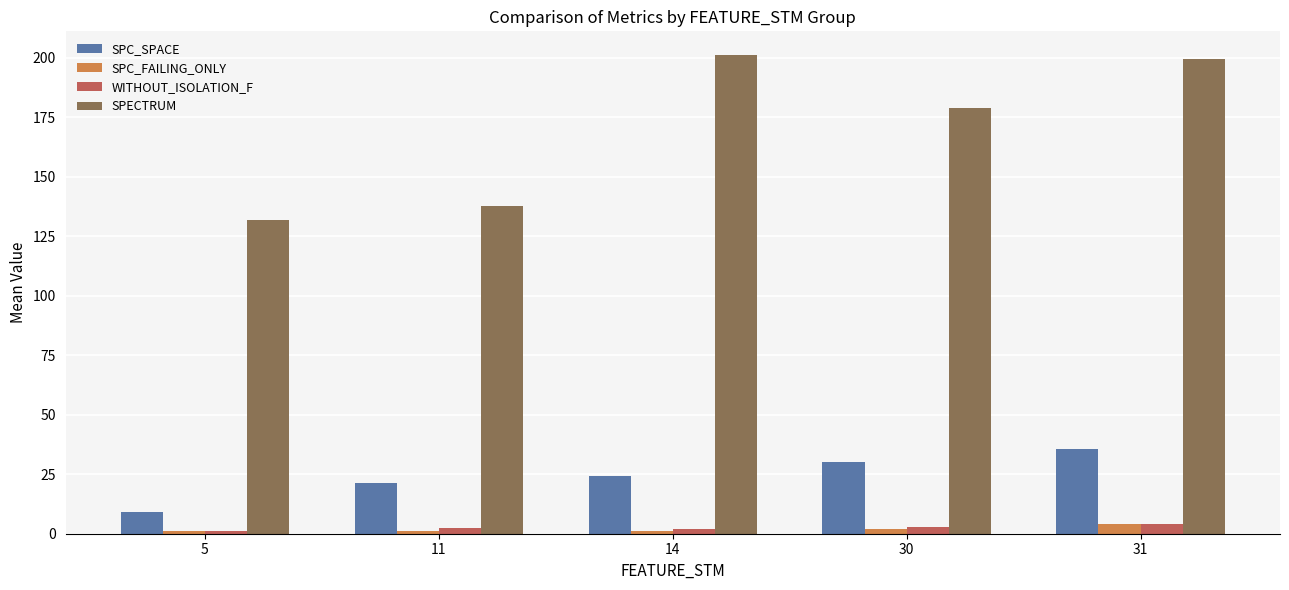

What is the difference between the second highest and second lowest values in the SPC_SPACE series?

8.6